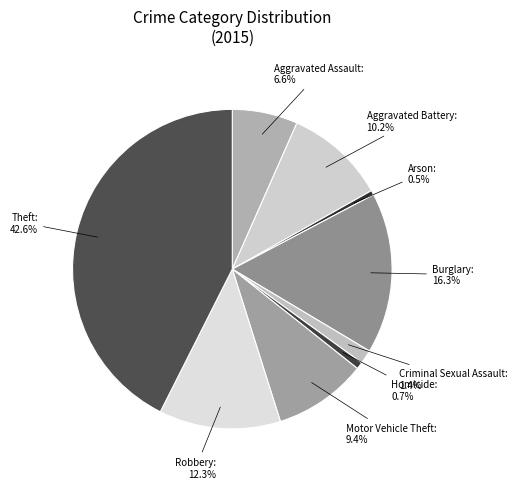

To the nearest percent, what is the average slice percentage?

11%